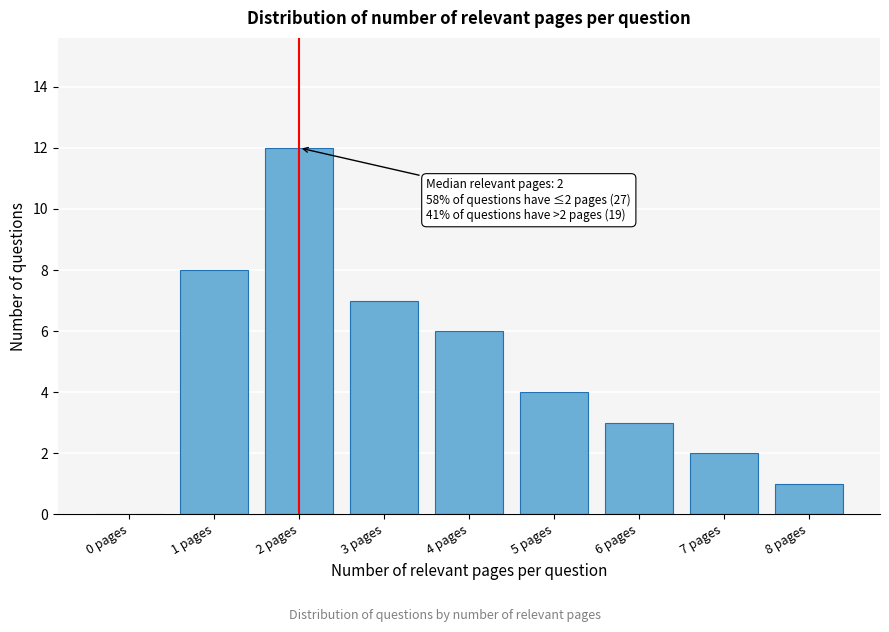

Reading right to left, list all the values displayed in this chart.

8 pages=1	7 pages=2	6 pages=3	5 pages=4	4 pages=6	3 pages=7	2 pages=12	1 pages=8	0 pages=0